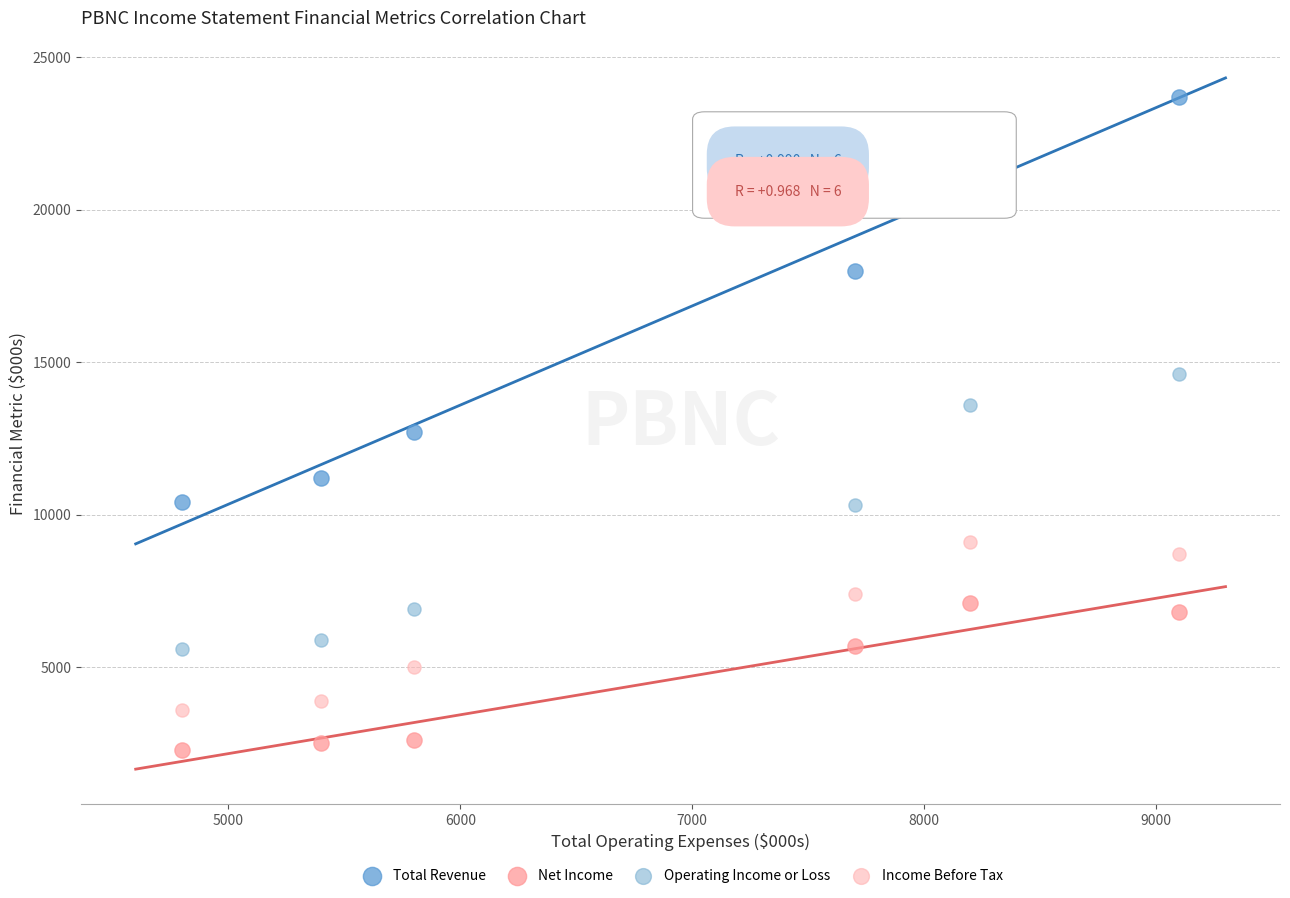

Across all series, what Y value is closest to 13000?

12700